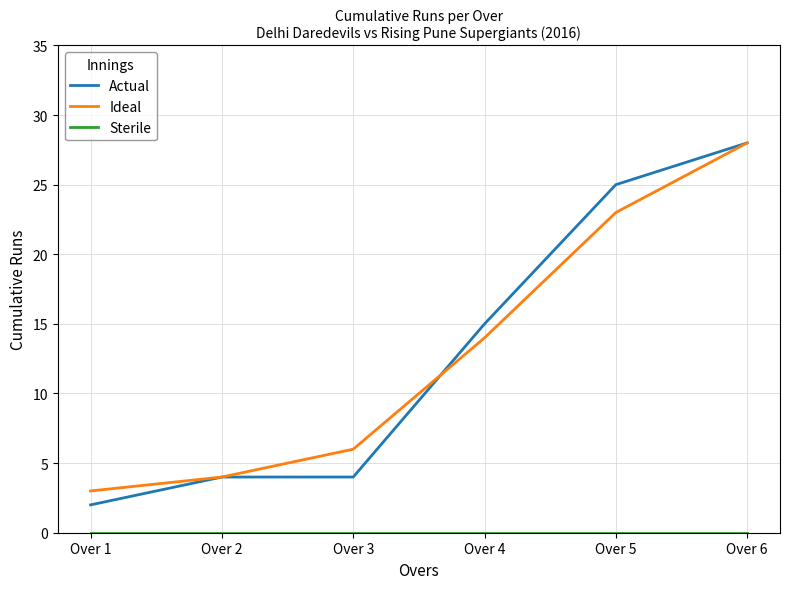

Which category has the highest value across all series?

Over 6